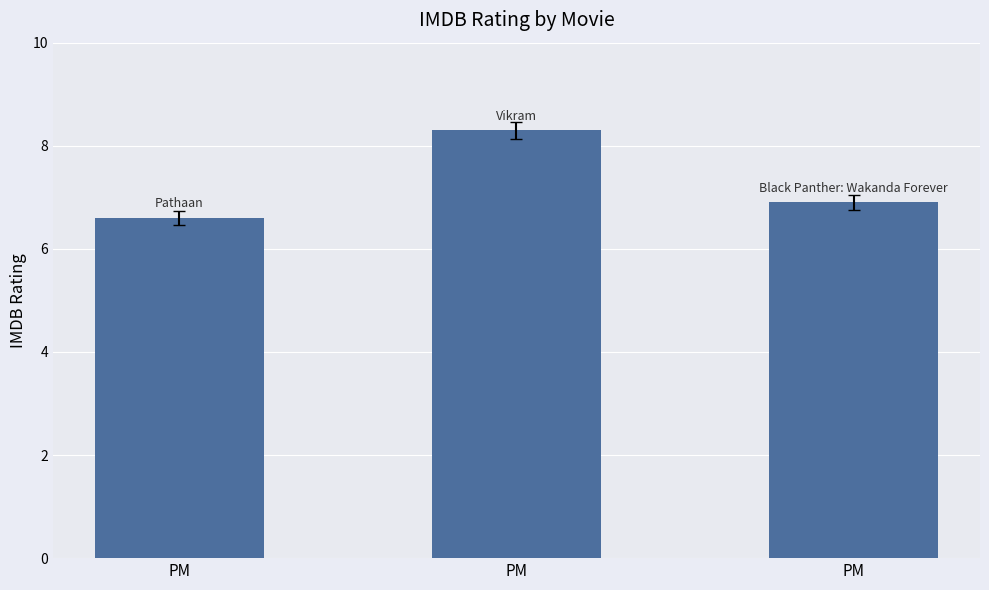

The value at PM is 4.3. True or false?

False